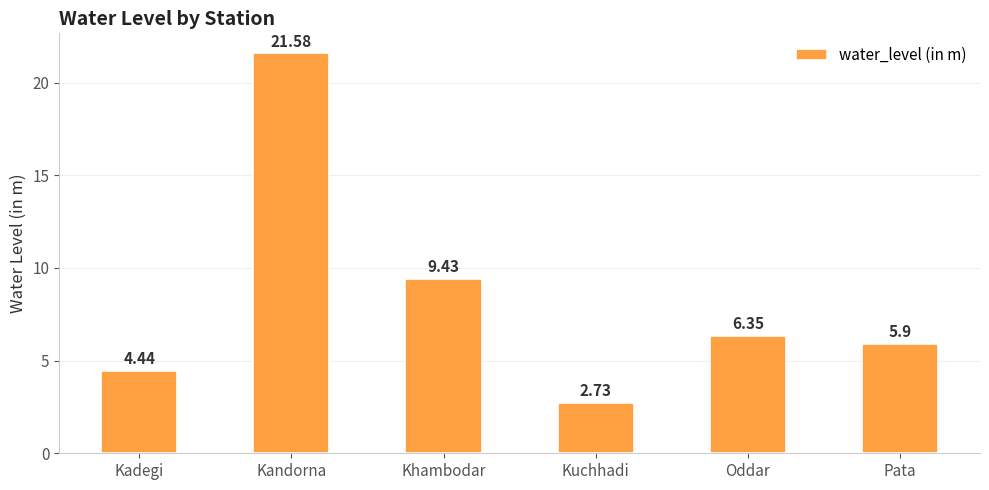

Which has a higher value, Oddar or Kadegi?

Oddar